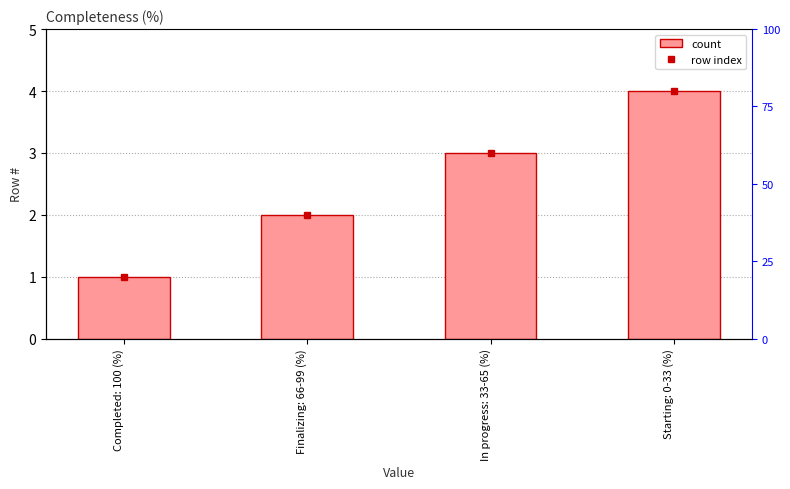

What is the difference between the maximum and second lowest values?

2